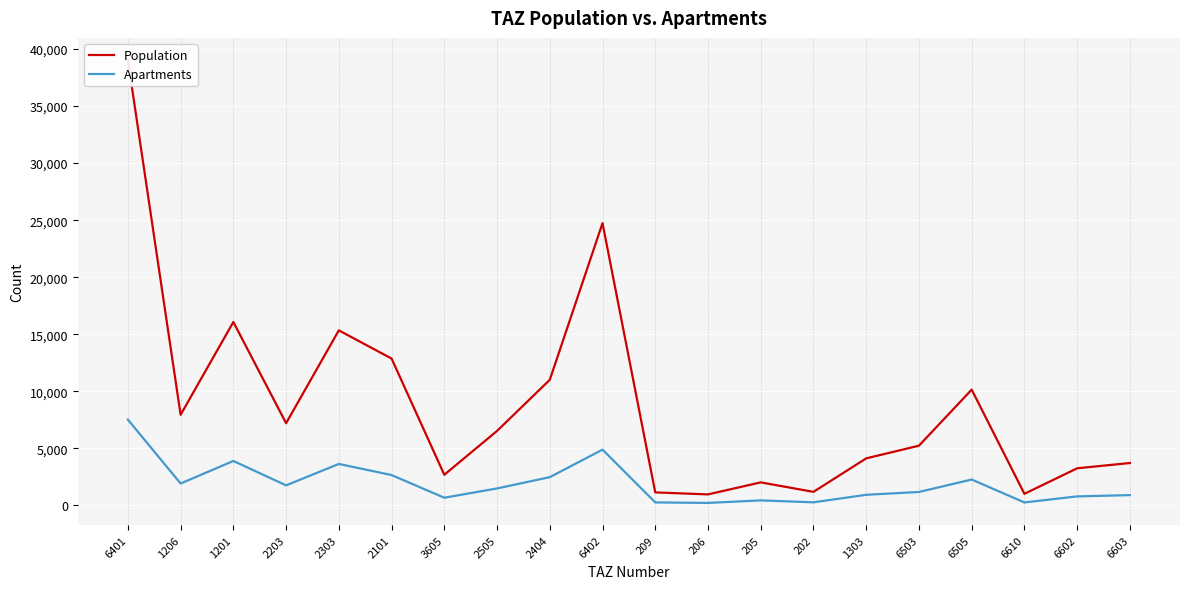

Is the value of Apartments at 6610 greater than the value of Population at 6503?

No